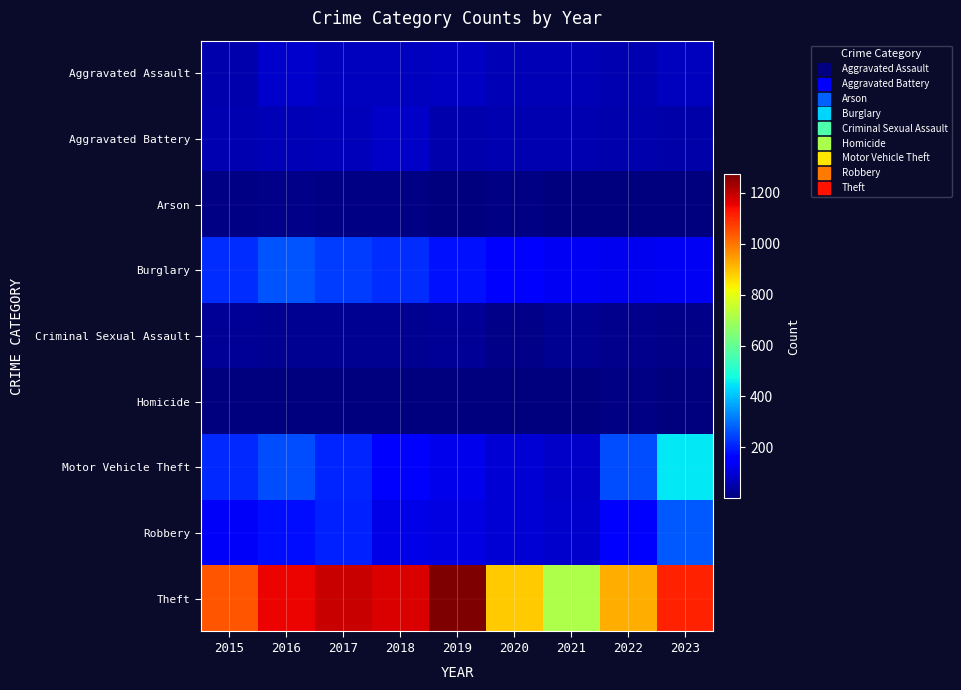

What is the maximum value shown in the chart?

1272